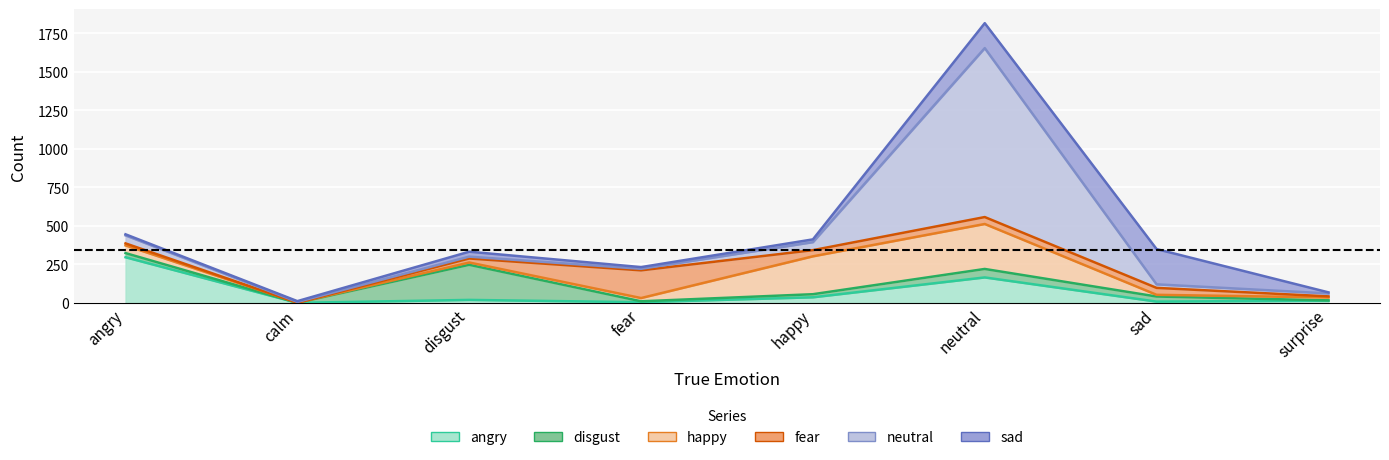

What is the total value across all series at neutral?

1817